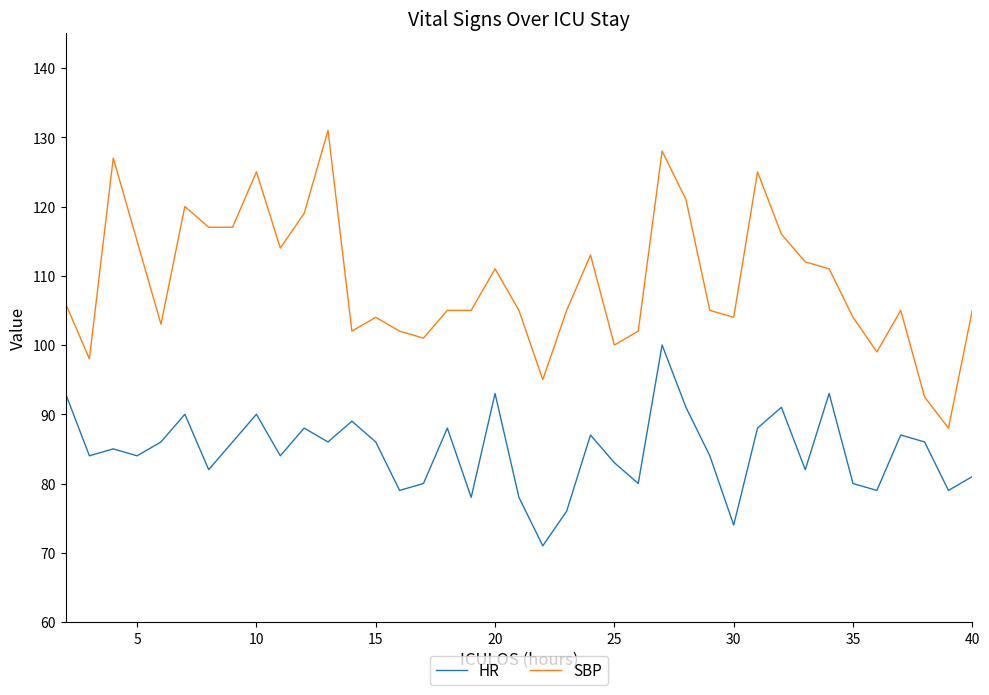

What is the difference between the maximum and minimum values in the HR series?

29.0